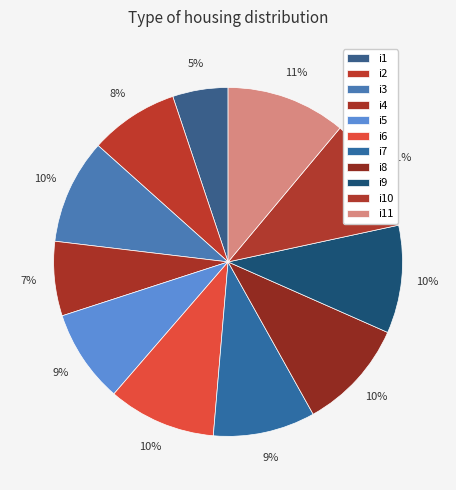

Which slice is the smallest?

i1